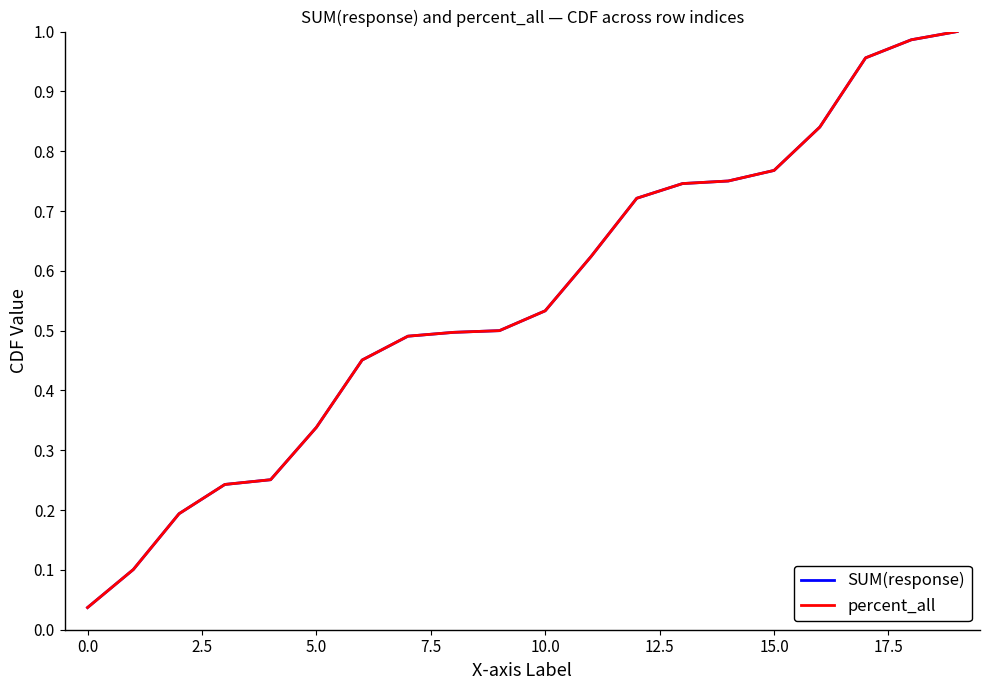

Which series has the largest range (max minus min)?

SUM(response)